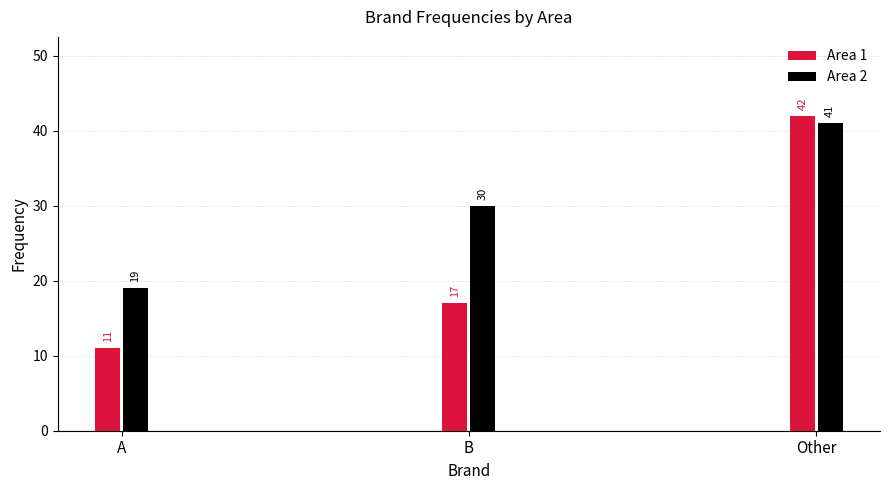

Reading left to right, what are all the values shown in this chart?

Area 1: 11	17	42
Area 2: 19	30	41